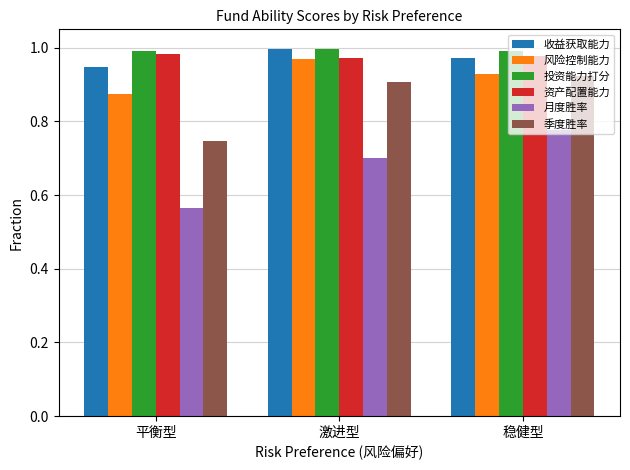

The value of 收益获取能力 at 激进型 is 0.4. True or false?

False